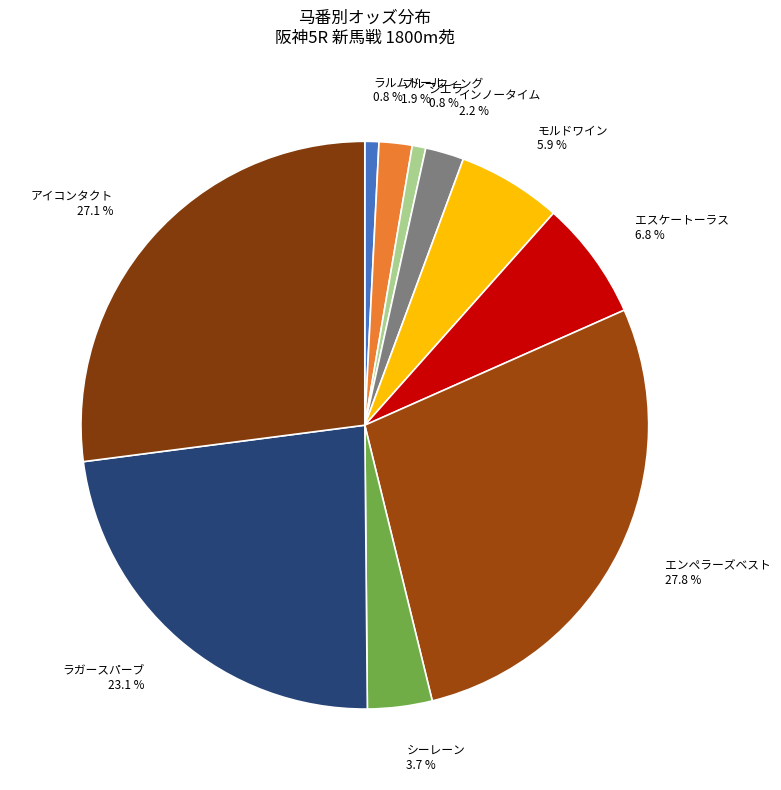

Which has a higher value, エンペラーズベスト or ブルーウィング?

エンペラーズベスト